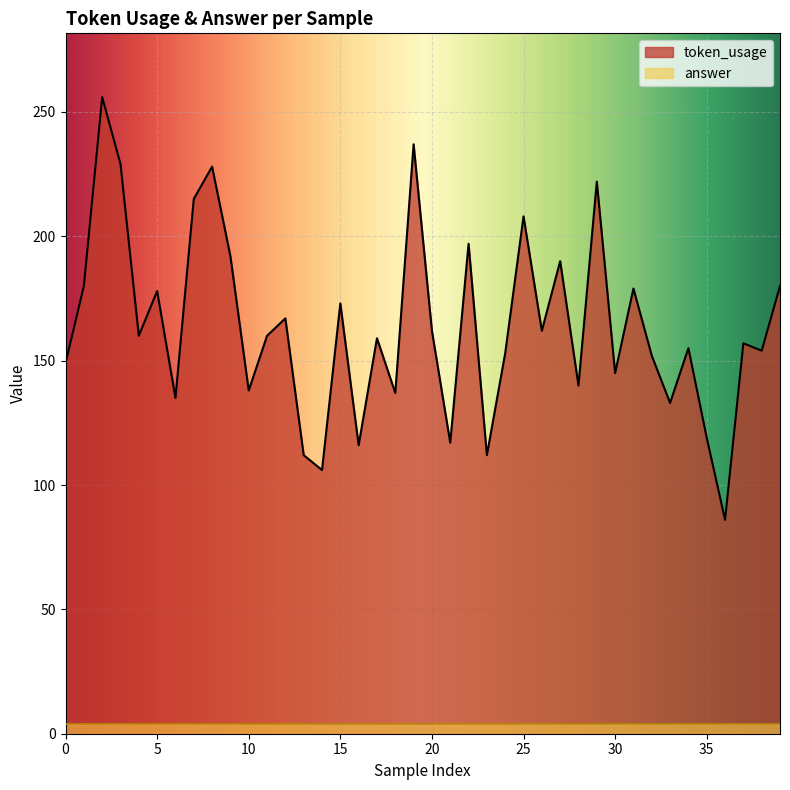

How many values exceed 160?

18